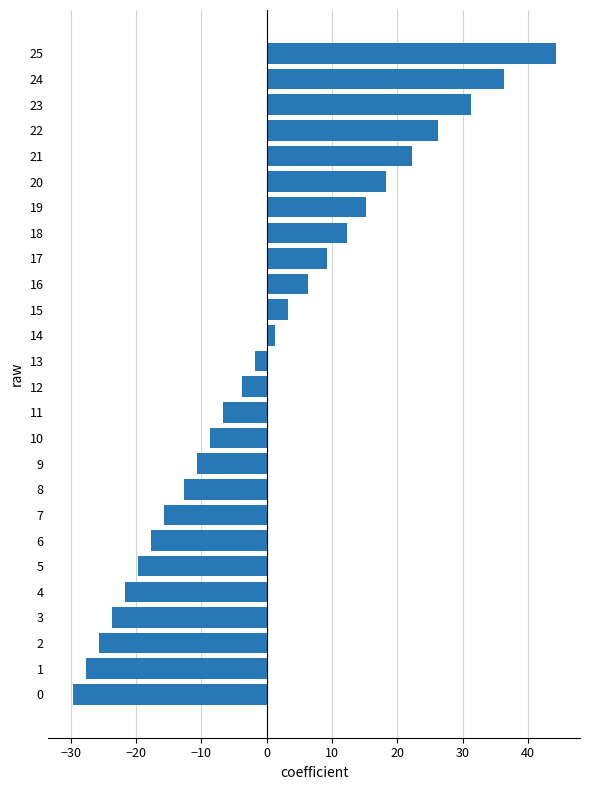

At which label is the value closest to 7?

16